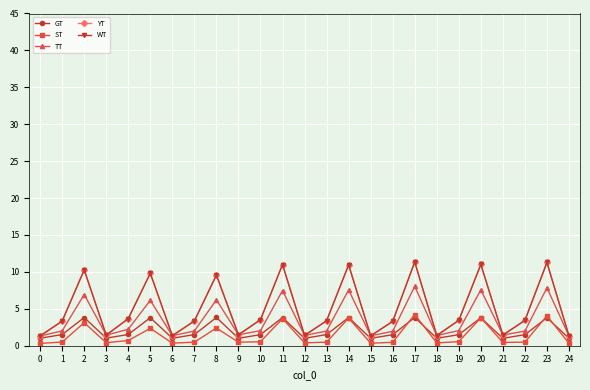

At which category does WT reach its first local peak?

2